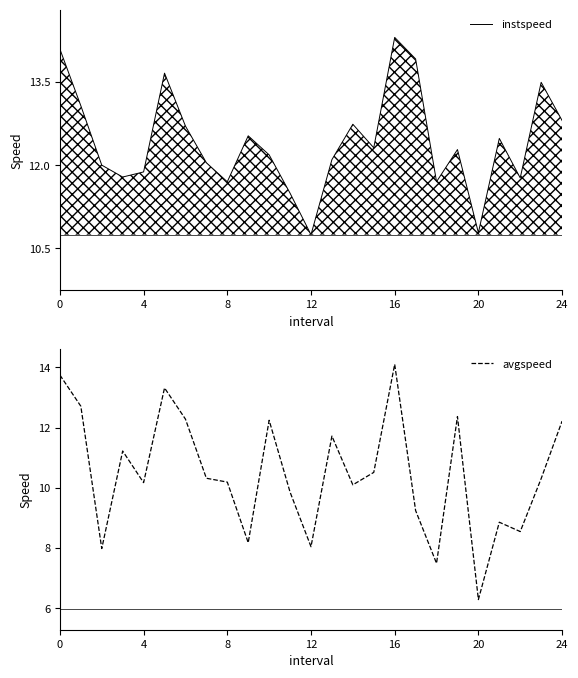

List the series in order of their overall mean, highest first.

instspeed, avgspeed